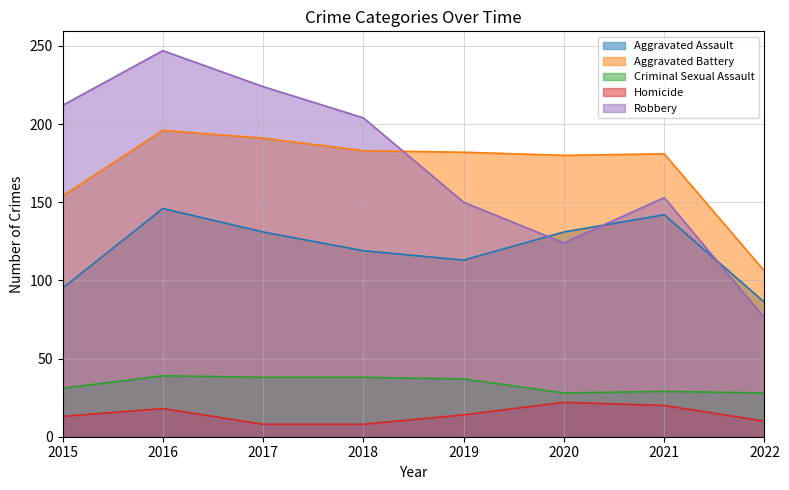

At 2018, list the series in order from smallest to largest.

Homicide, Criminal Sexual Assault, Aggravated Assault, Aggravated Battery, Robbery